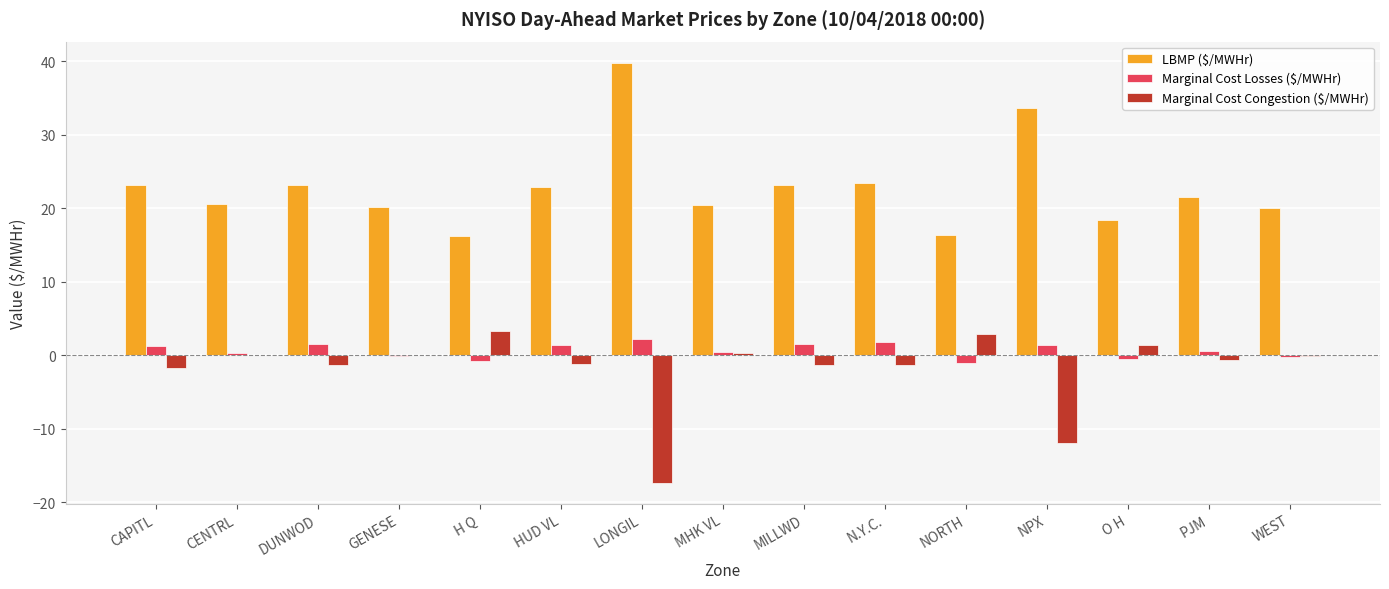

At which label does LBMP ($/MWHr) reach its peak?

LONGIL